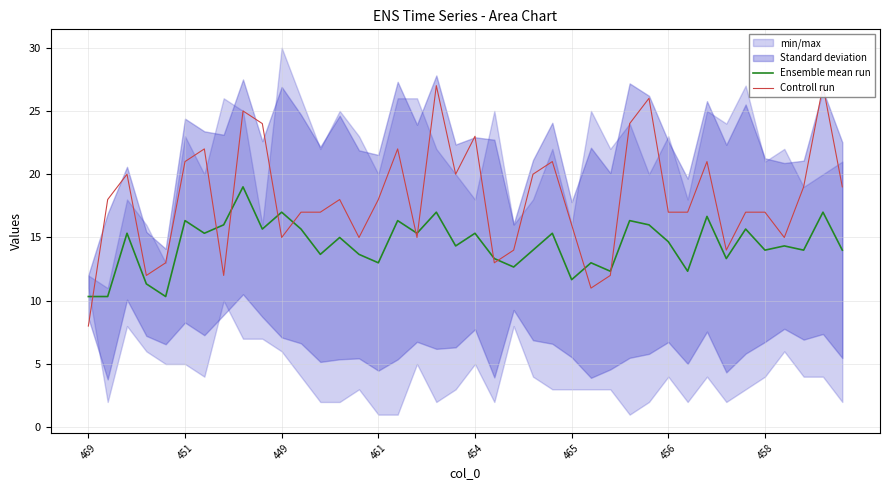

True or false: Controll run has more than 2 interior local peaks.

True